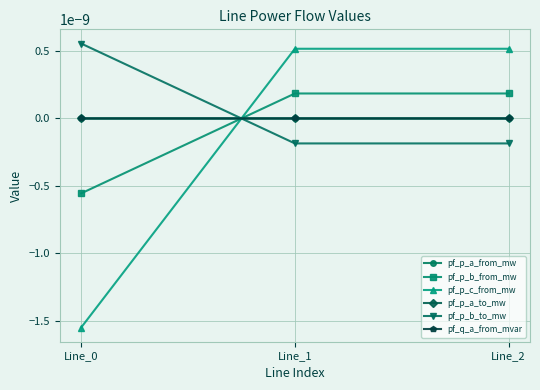

Does the chart have visible grid lines?

Yes